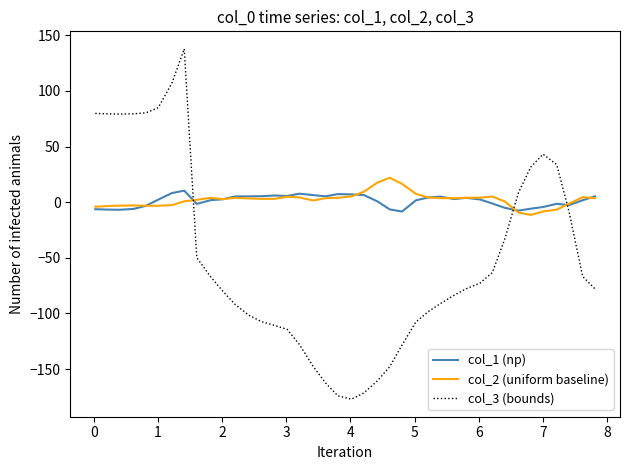

Which series has the largest range (max minus min)?

col_3 (bounds)